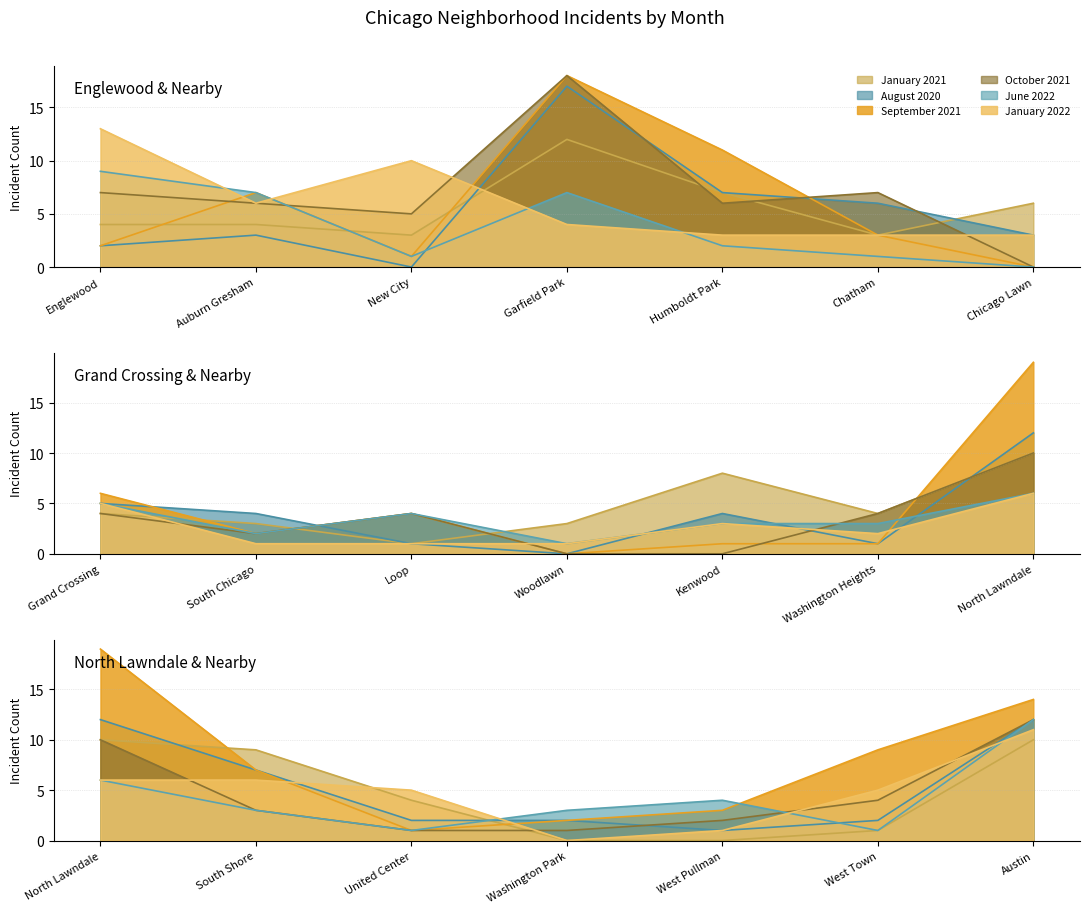

Where is August 2020 nearest to the value 8?

Humboldt Park